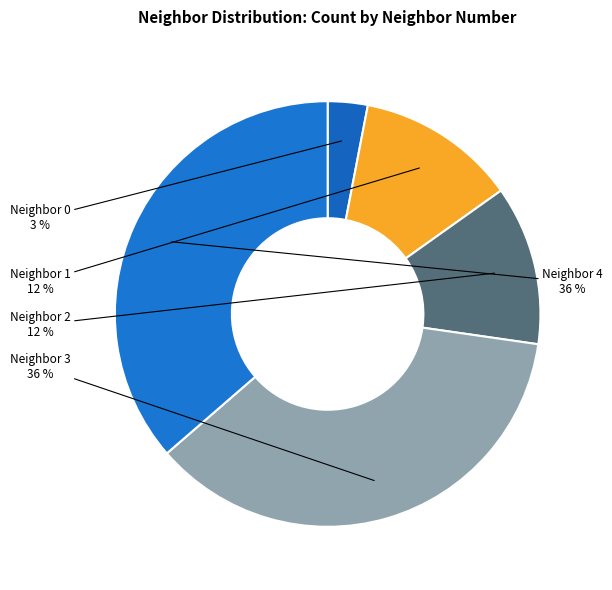

Which category has the smallest portion of the pie?

Neighbor 0